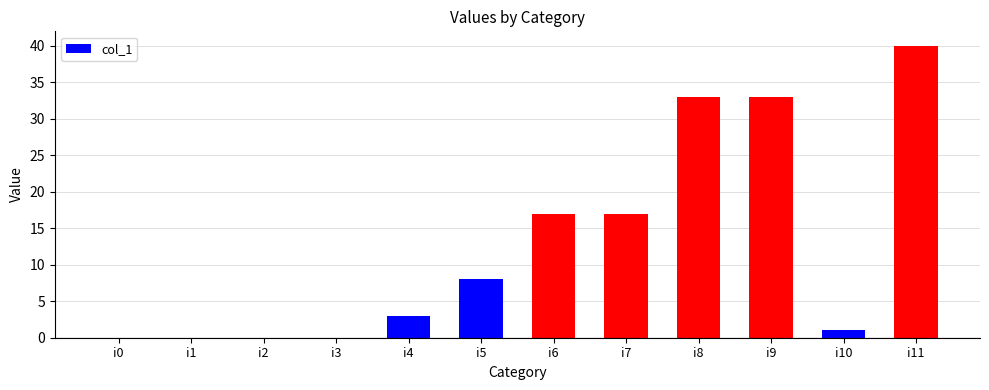

The value at i7 is 25. True or false?

False